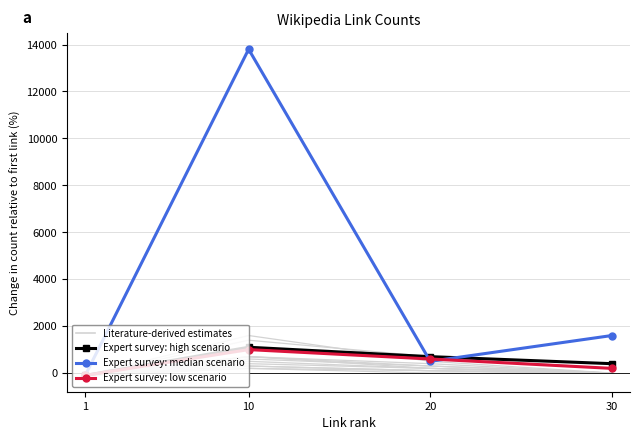

What is the greatest value displayed?

13800